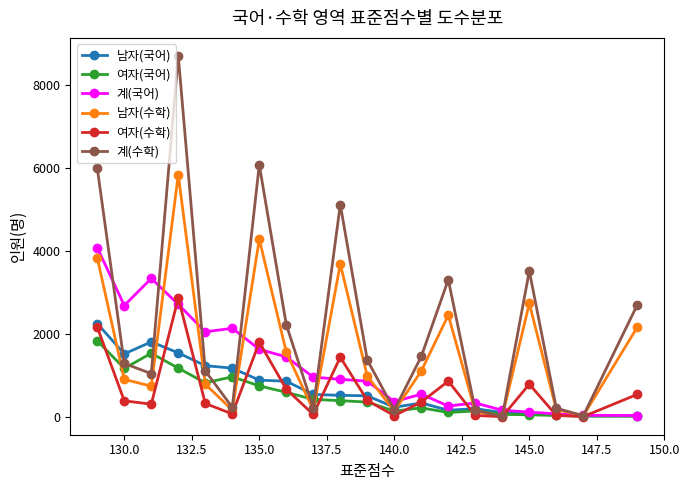

How many lines are shown in the chart?

6